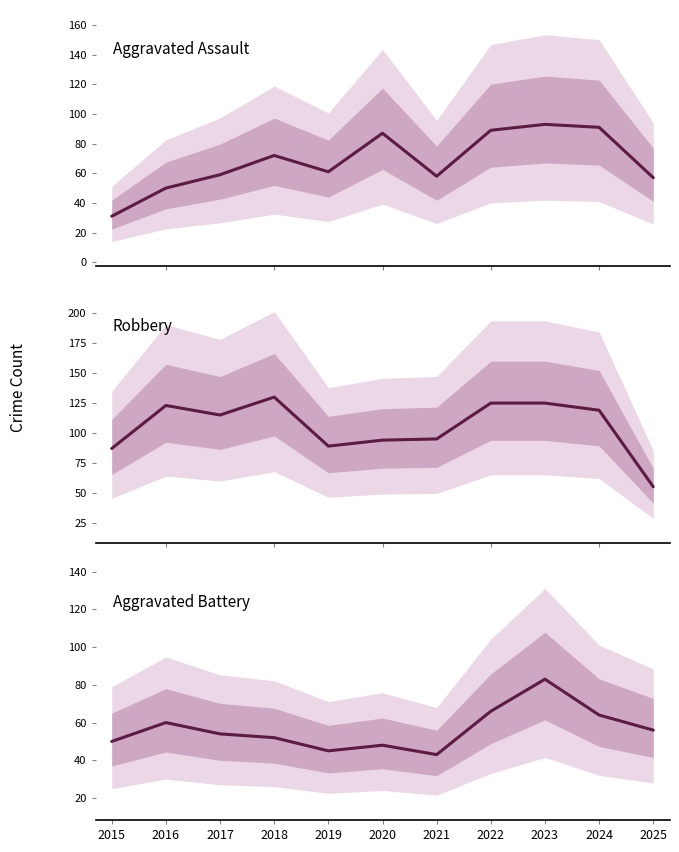

Which series has the largest total across all categories?

Robbery